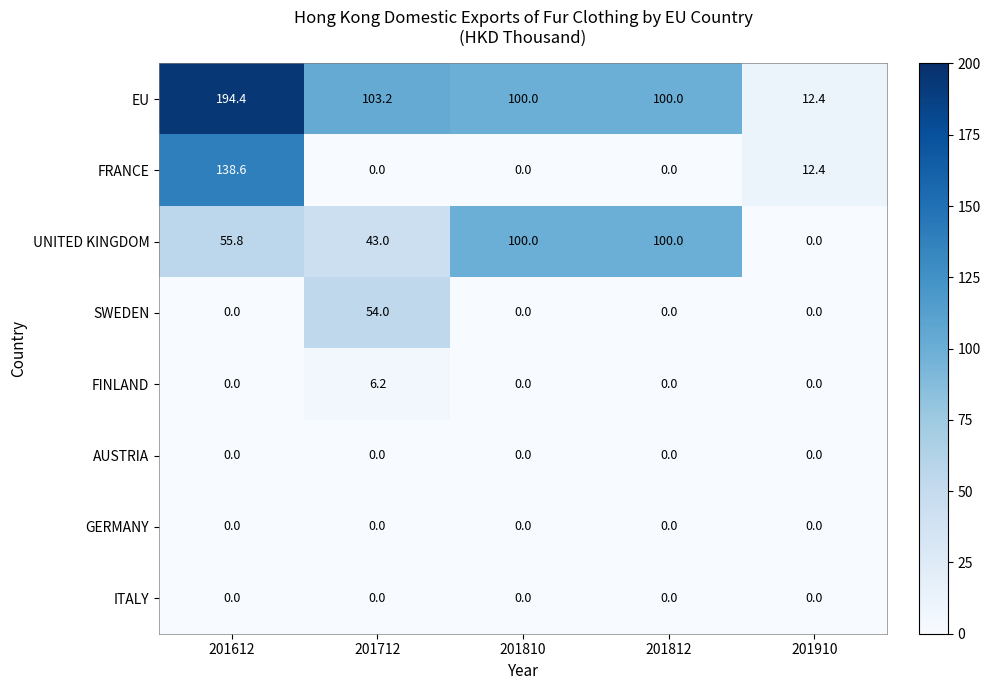

Which series has the largest total across all categories?

EU